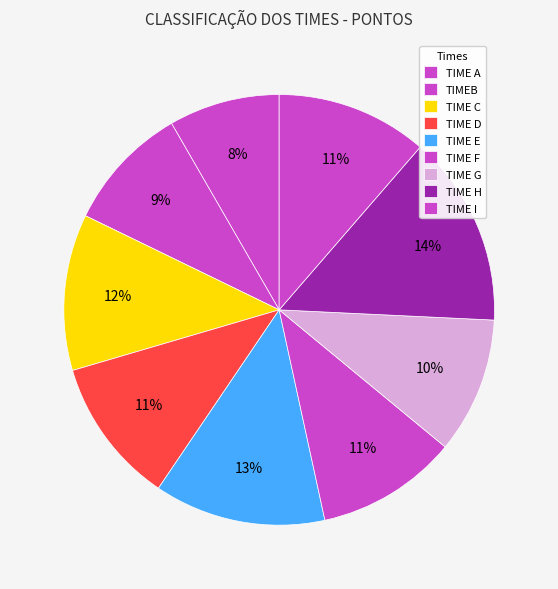

Is there a majority slice in this chart?

No